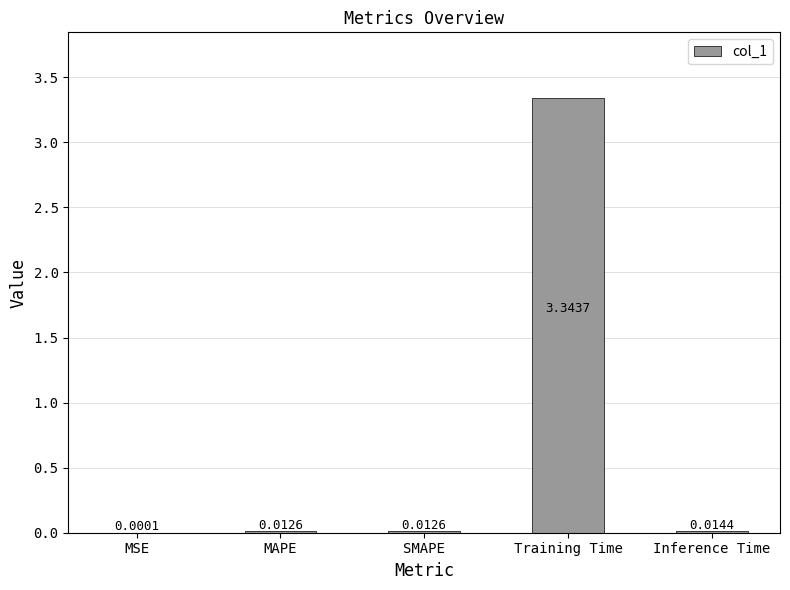

What is the sum of the values at SMAPE and Training Time?

3.4